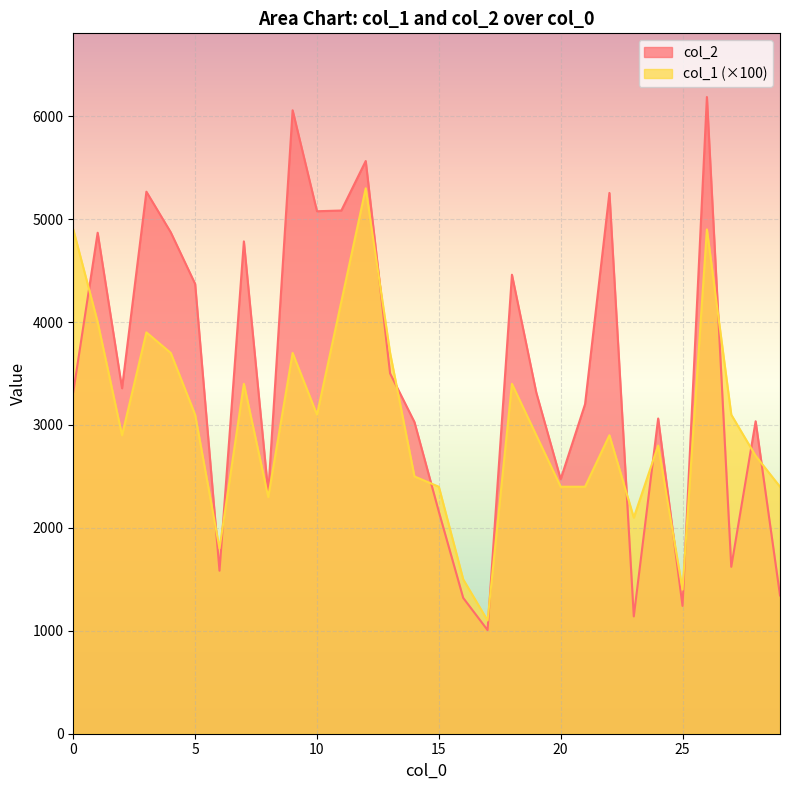

What is the minimum value shown in the chart?

1007